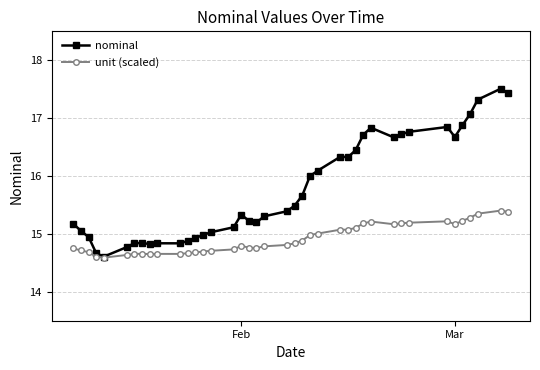

Does the chart display data point markers on the line(s)?

Yes